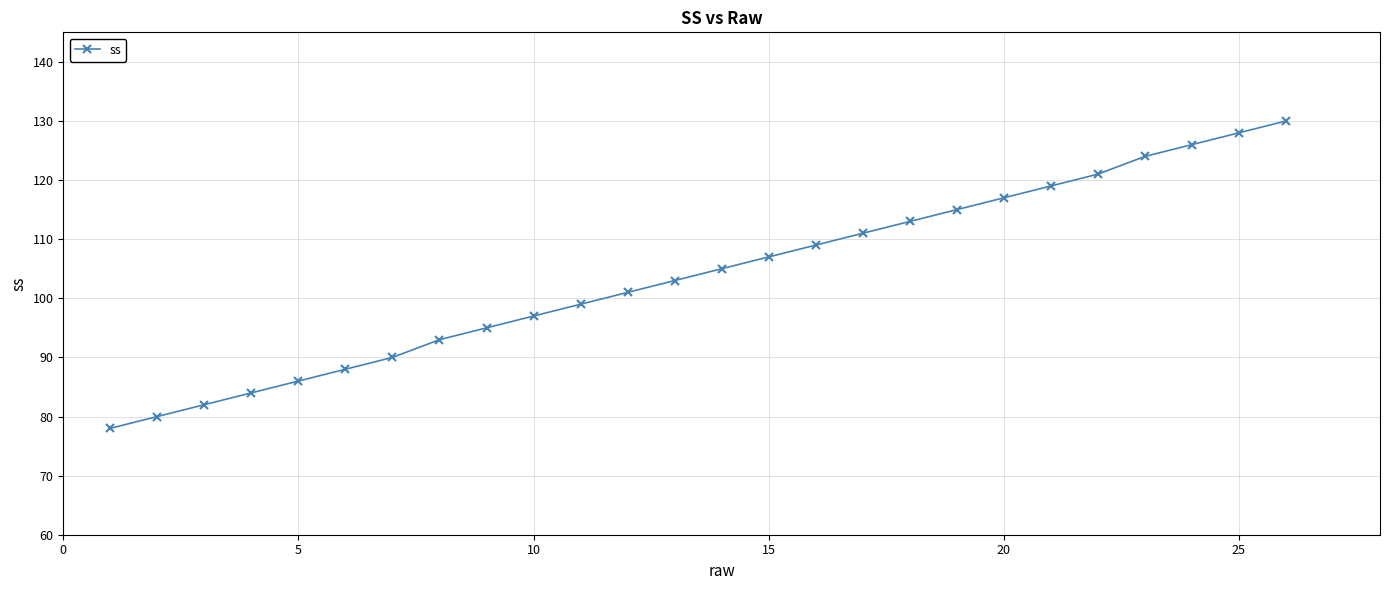

Reading left to right, list all the values displayed in this chart.

78	80	82	84	86	88	90	93	95	97	99	101	103	105	107	109	111	113	115	117	119	121	124	126	128	130